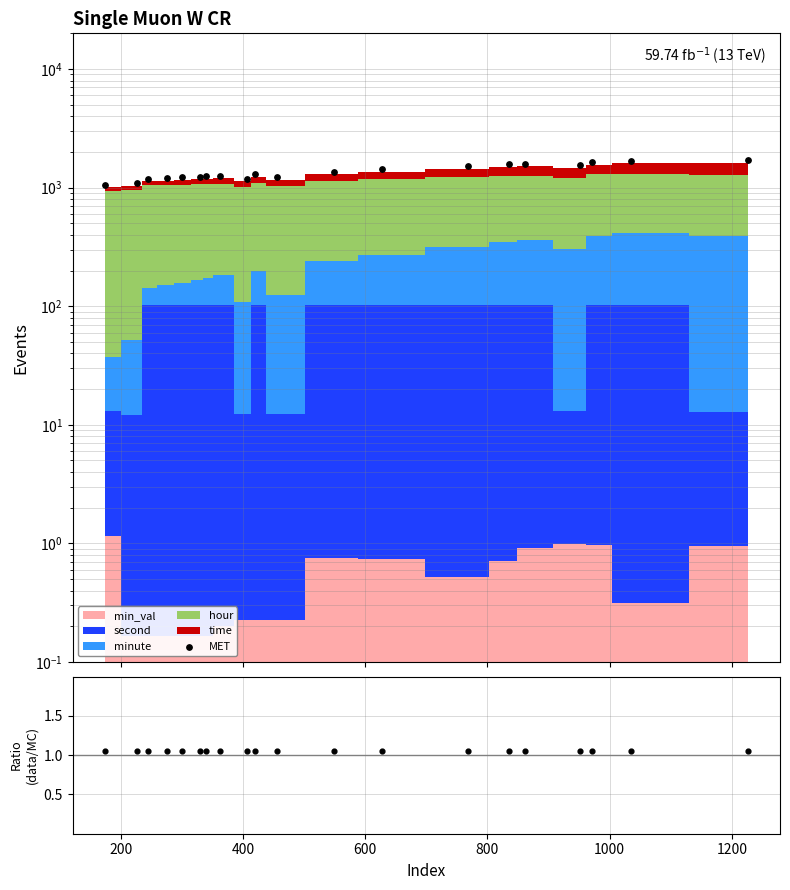

What is the total value across all series at 800?

1218.7